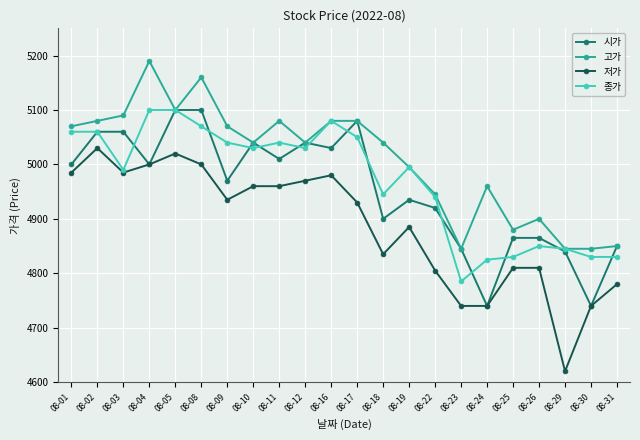

Reading left to right, what are all the values shown in this chart?

시가: 08-01=5000	08-02=5060	08-03=5060	08-04=5000	08-05=5100	08-08=5100	08-09=4970	08-10=5040	08-11=5010	08-12=5040	08-16=5030	08-17=5080	08-18=4900	08-19=4935	08-22=4920	08-23=4845	08-24=4740	08-25=4865	08-26=4865	08-29=4840	08-30=4740	08-31=4850
고가: 08-01=5070	08-02=5080	08-03=5090	08-04=5190	08-05=5100	08-08=5160	08-09=5070	08-10=5040	08-11=5080	08-12=5040	08-16=5080	08-17=5080	08-18=5040	08-19=4995	08-22=4945	08-23=4845	08-24=4960	08-25=4880	08-26=4900	08-29=4845	08-30=4845	08-31=4850
저가: 08-01=4985	08-02=5030	08-03=4985	08-04=5000	08-05=5020	08-08=5000	08-09=4935	08-10=4960	08-11=4960	08-12=4970	08-16=4980	08-17=4930	08-18=4835	08-19=4885	08-22=4805	08-23=4740	08-24=4740	08-25=4810	08-26=4810	08-29=4620	08-30=4740	08-31=4780
종가: 08-01=5060	08-02=5060	08-03=4990	08-04=5100	08-05=5100	08-08=5070	08-09=5040	08-10=5030	08-11=5040	08-12=5030	08-16=5080	08-17=5050	08-18=4945	08-19=4995	08-22=4940	08-23=4785	08-24=4825	08-25=4830	08-26=4850	08-29=4845	08-30=4830	08-31=4830